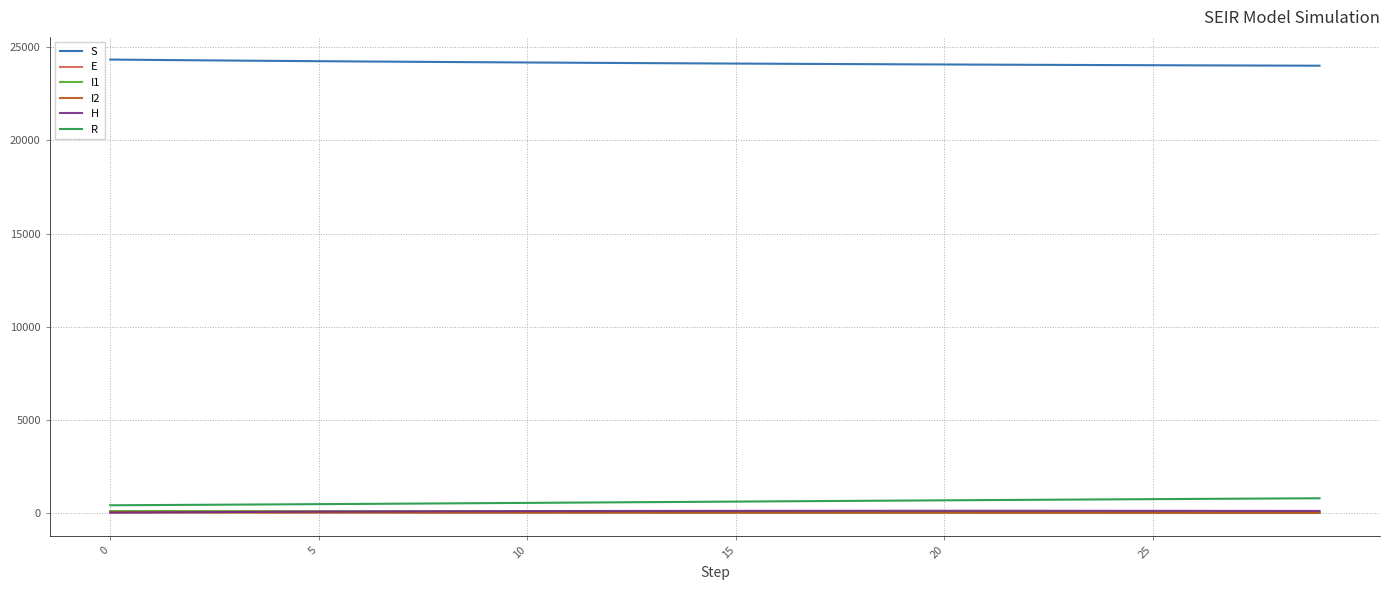

What are all the series names shown in the legend?

S, E, I1, I2, H, R